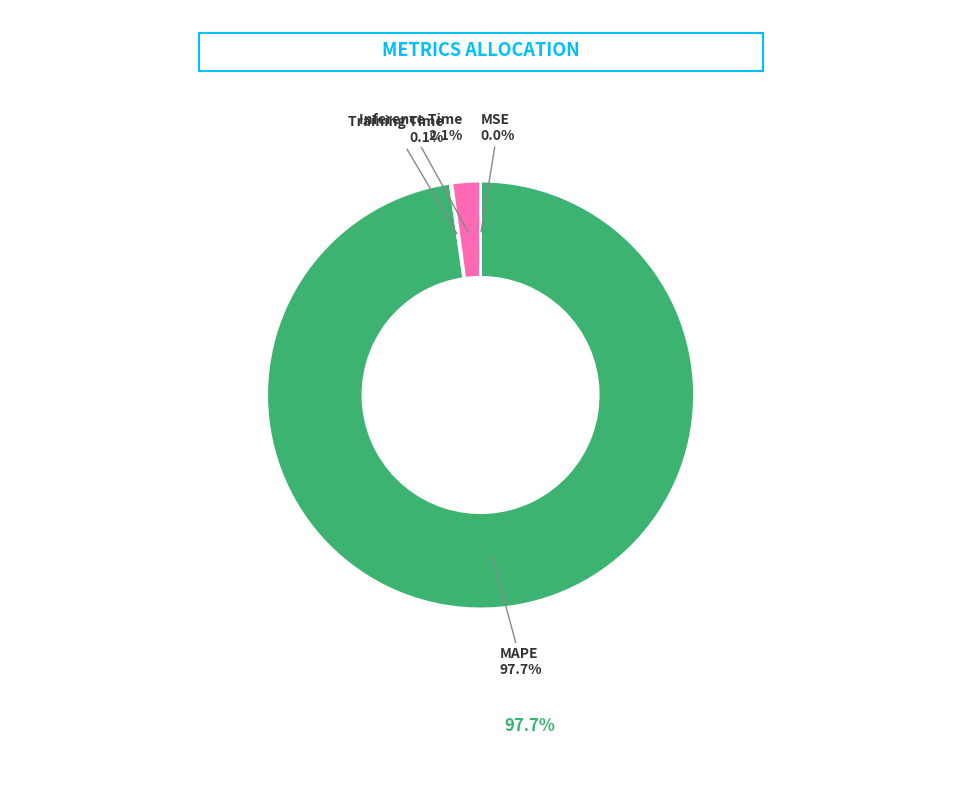

Combined, do MAPE and Inference Time account for over 50%?

Yes